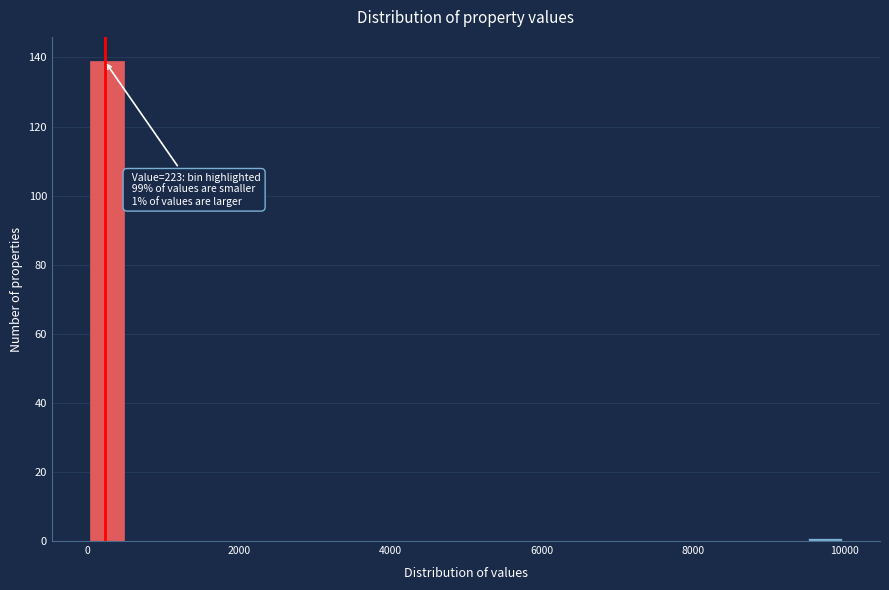

Read against the x-axis, roughly where is the centre of the tallest bar?

200